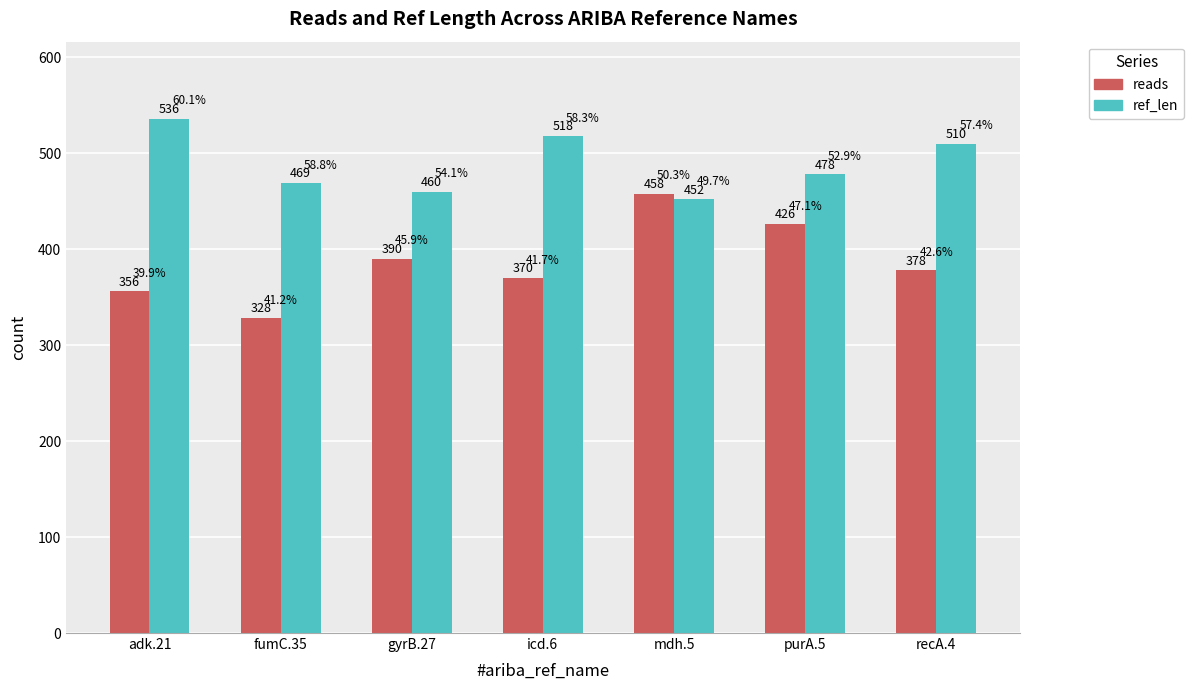

What is the spread (max minus min) of values at icd.6?

148